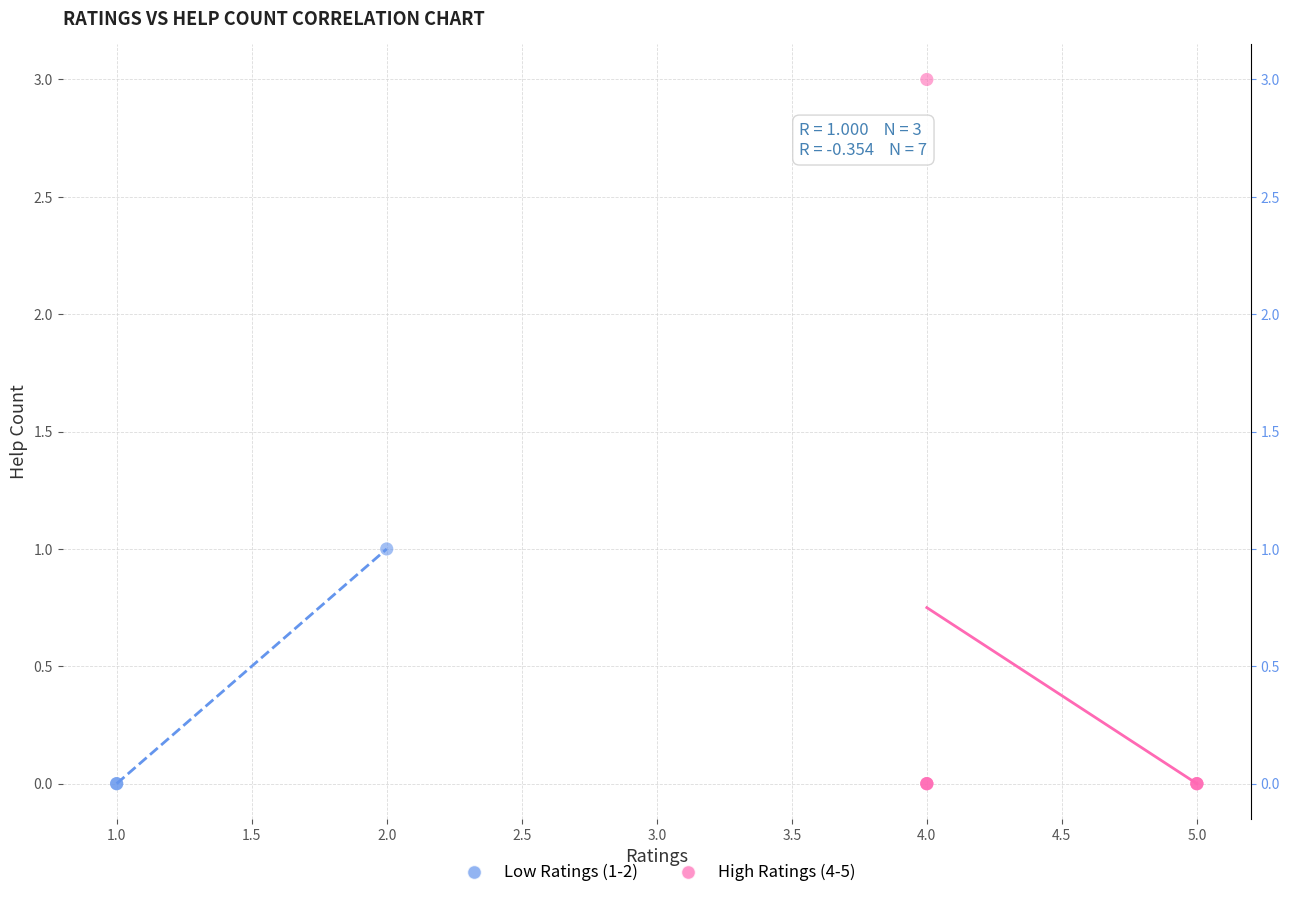

Which series has the widest spread of Y values?

High Ratings (4-5)